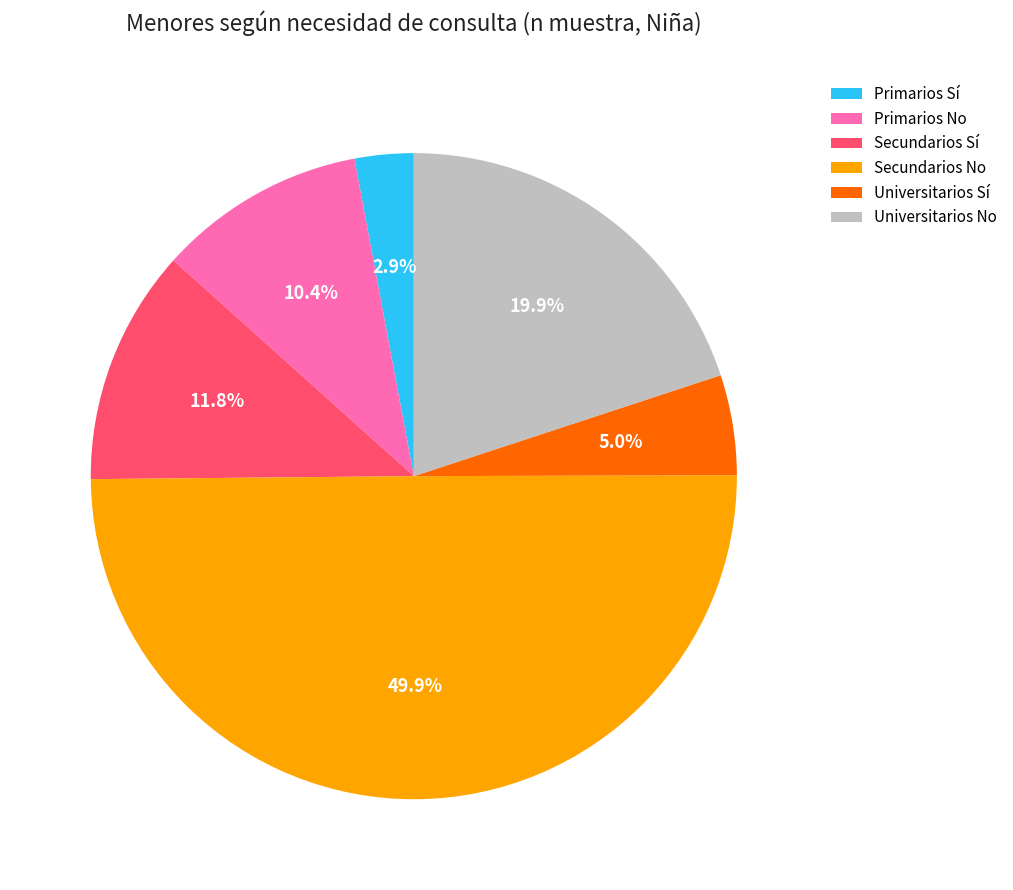

Does Secundarios Sí account for over 50% of the chart?

No